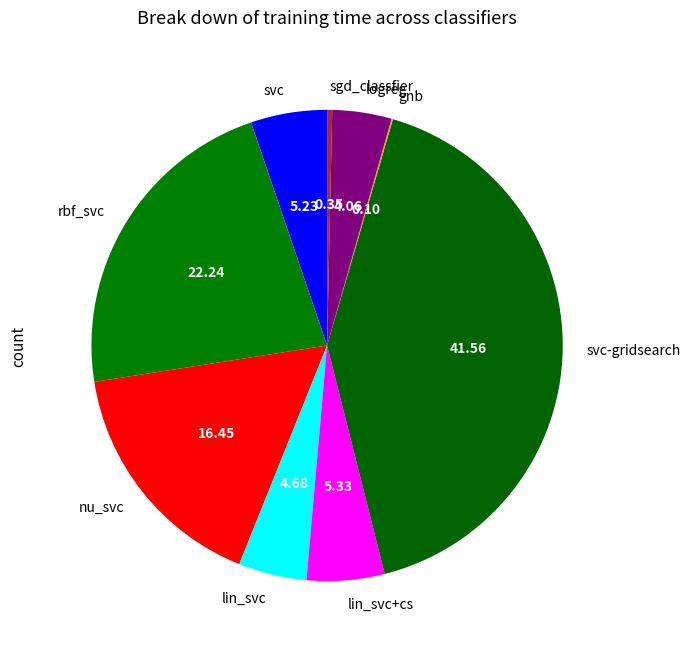

Is the sum of svc-gridsearch and svc greater than half?

No